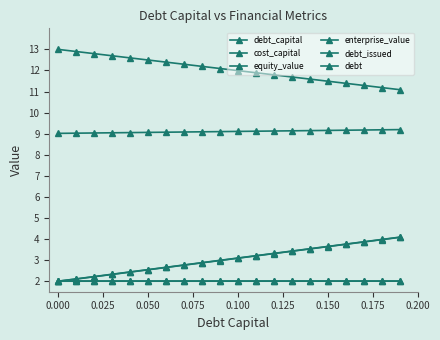

How many lines are shown in the chart?

6